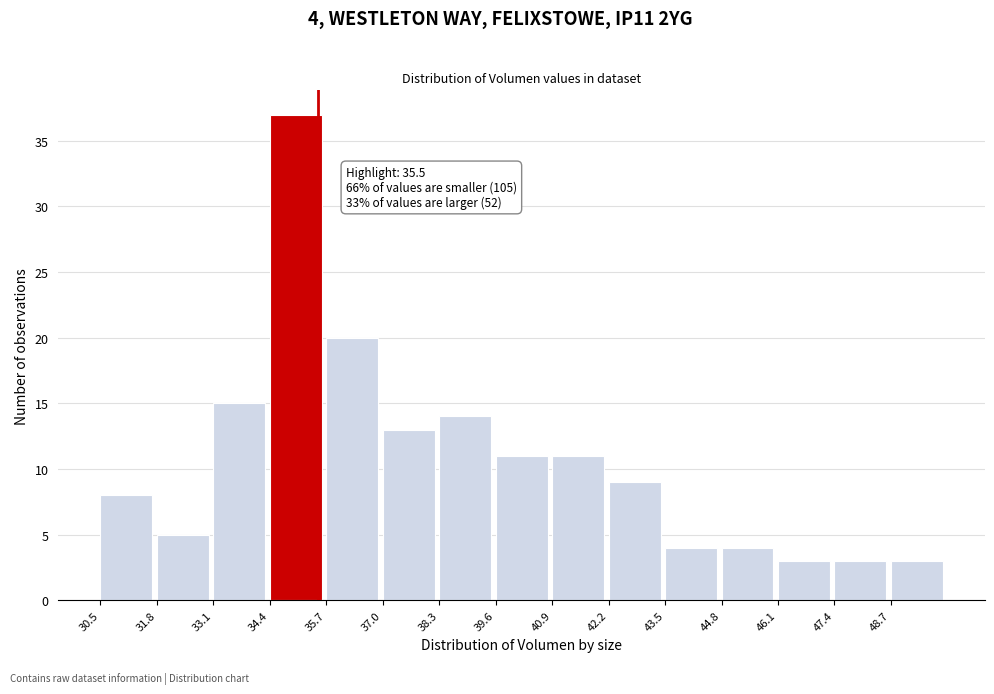

Which range on the x-axis has the tallest bar?

34.4 to 35.7